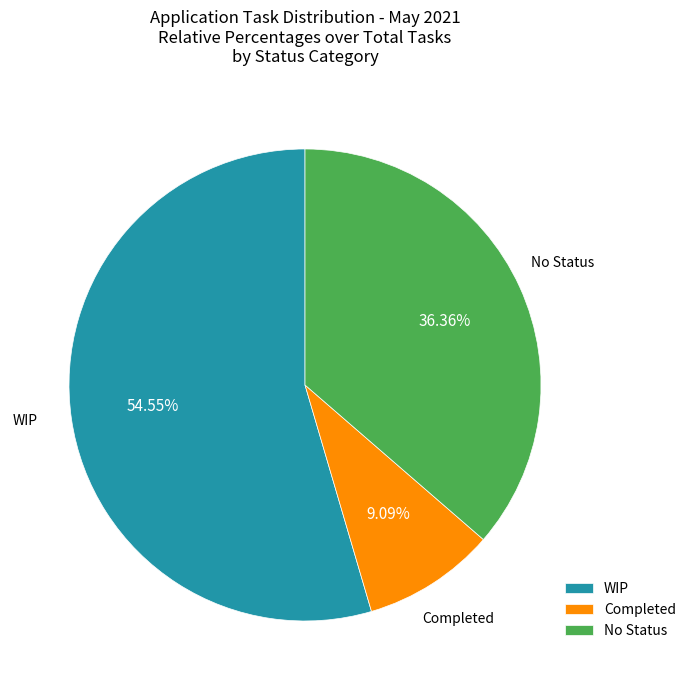

Which category has the smallest portion of the pie?

Completed